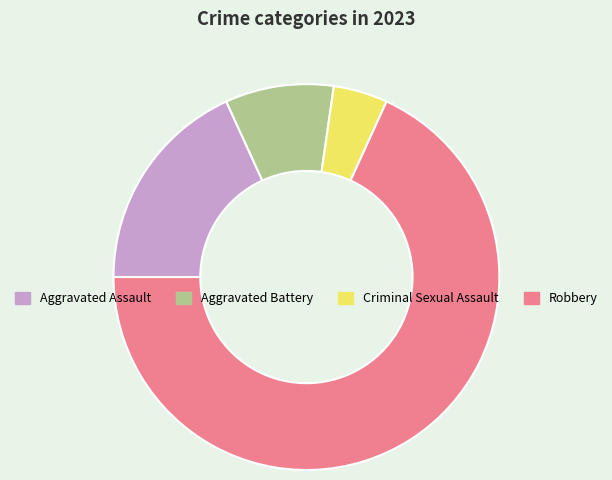

What is the ratio of the value at Robbery to the value at Aggravated Battery?

7.5